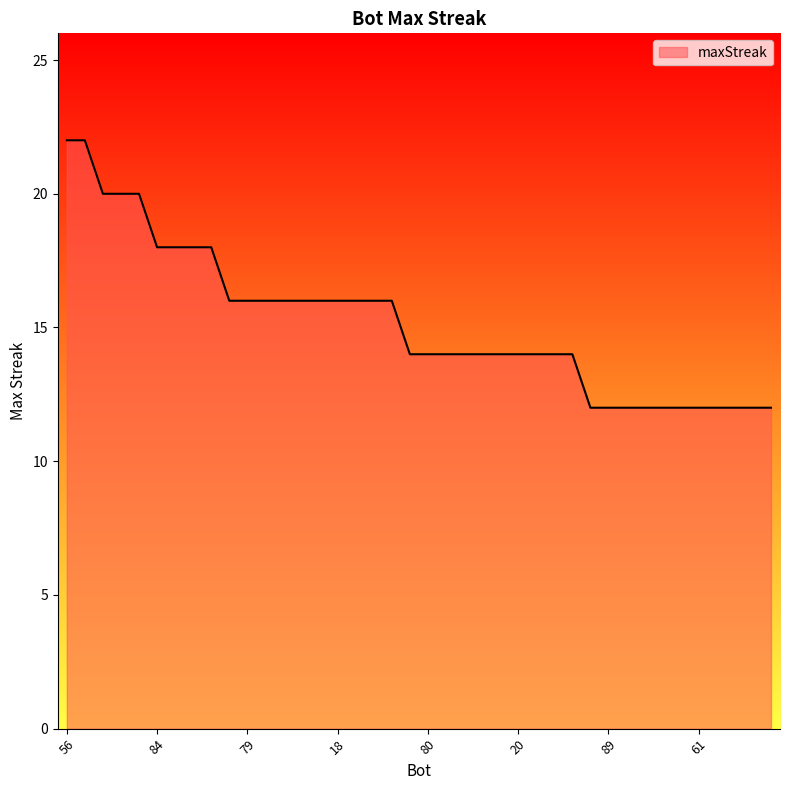

What is the sum of all values?

608